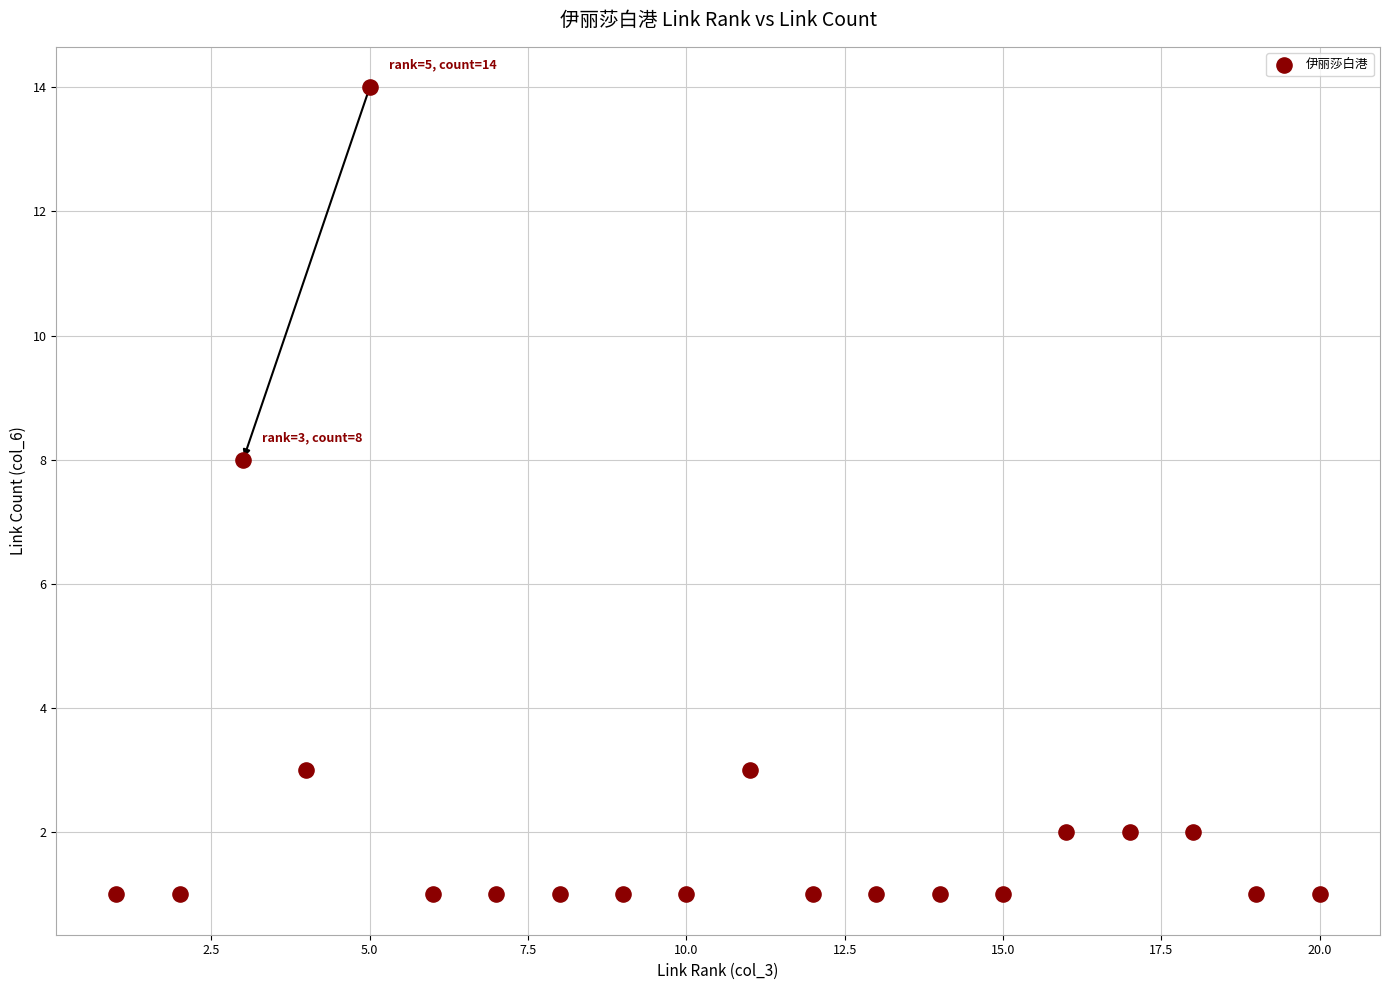

What Y value in the scatter plot is closest to 7?

8